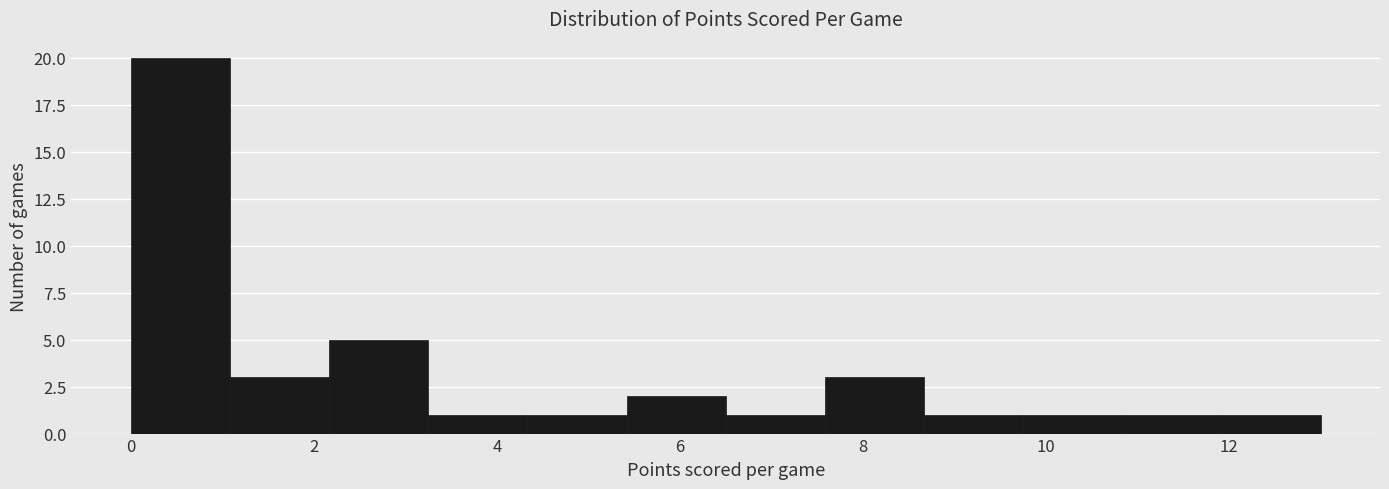

Reading left to right, transcribe this chart: for each bar, give the range it covers on the x-axis and its height. Neither the bar edges nor the heights are printed on the chart, so give them approximately, as read against the axes.

0.0 to 1.0: 20
1.0 to 2.2: 3
2.2 to 3.2: 5
3.2 to 4.4: 1
4.4 to 5.4: 1
5.4 to 6.6: 2
6.6 to 7.6: 1
7.6 to 8.6: 3
8.6 to 9.8: 1
9.8 to 10.8: 1
10.8 to 12.0: 1
12.0 to 13.0: 1